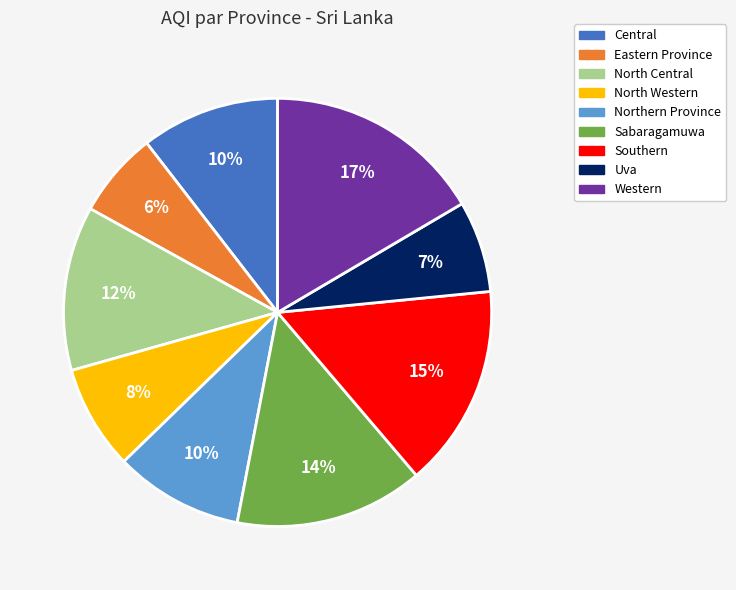

How many slices are in this pie chart?

9